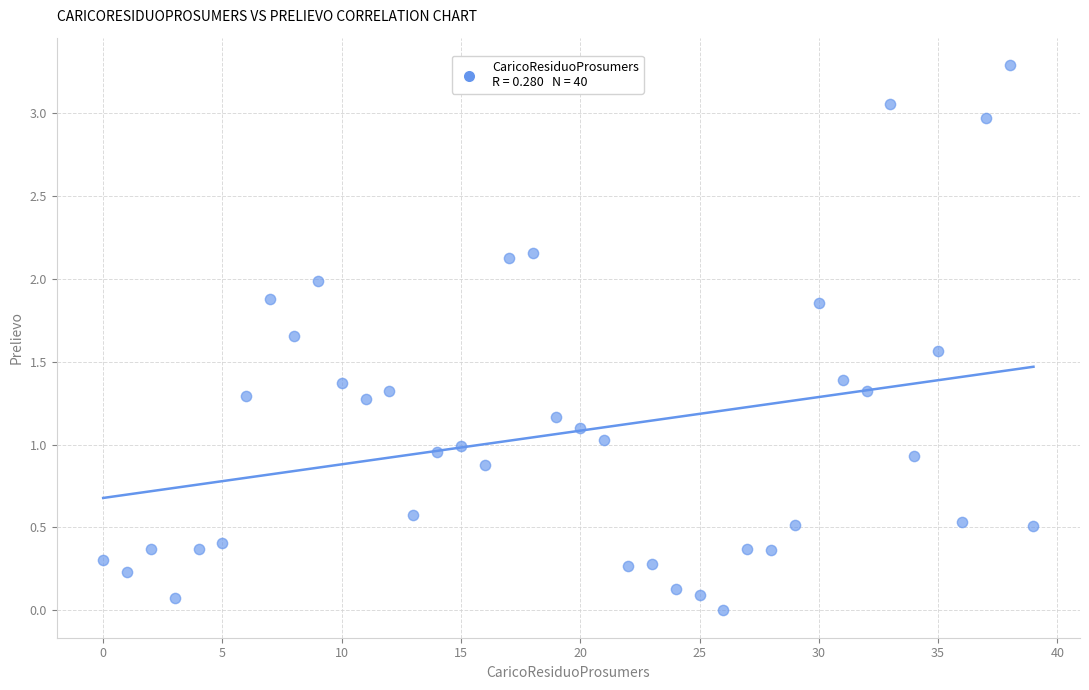

What is the range of Y values (max minus min)?

3.3